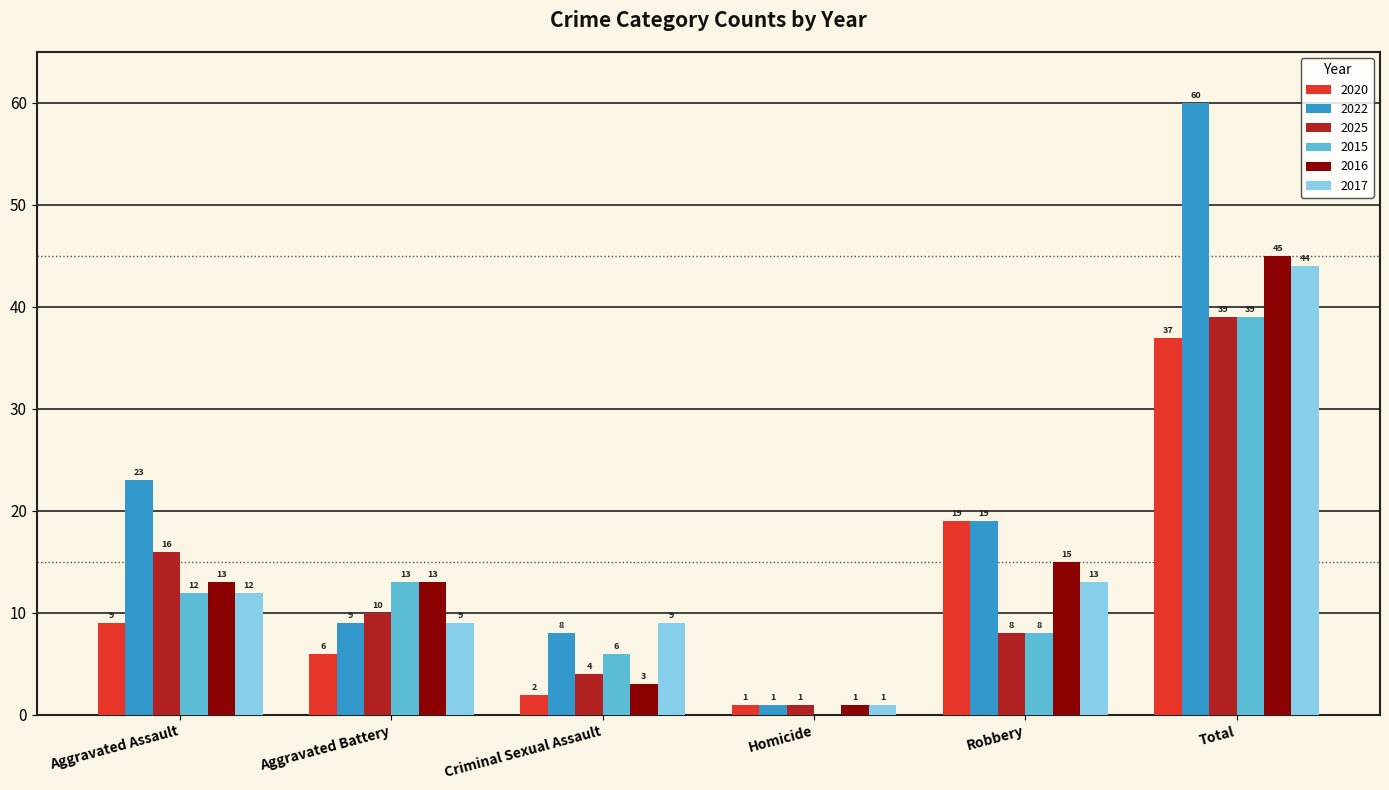

What is the total value across all series at Aggravated Battery?

60